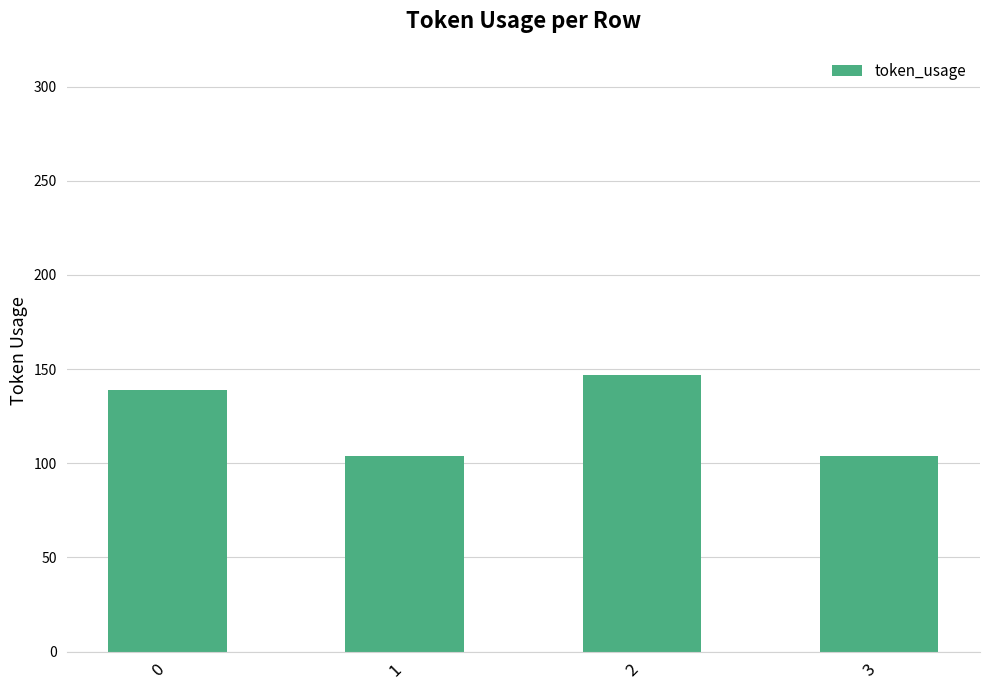

What is the sum of all values?

494